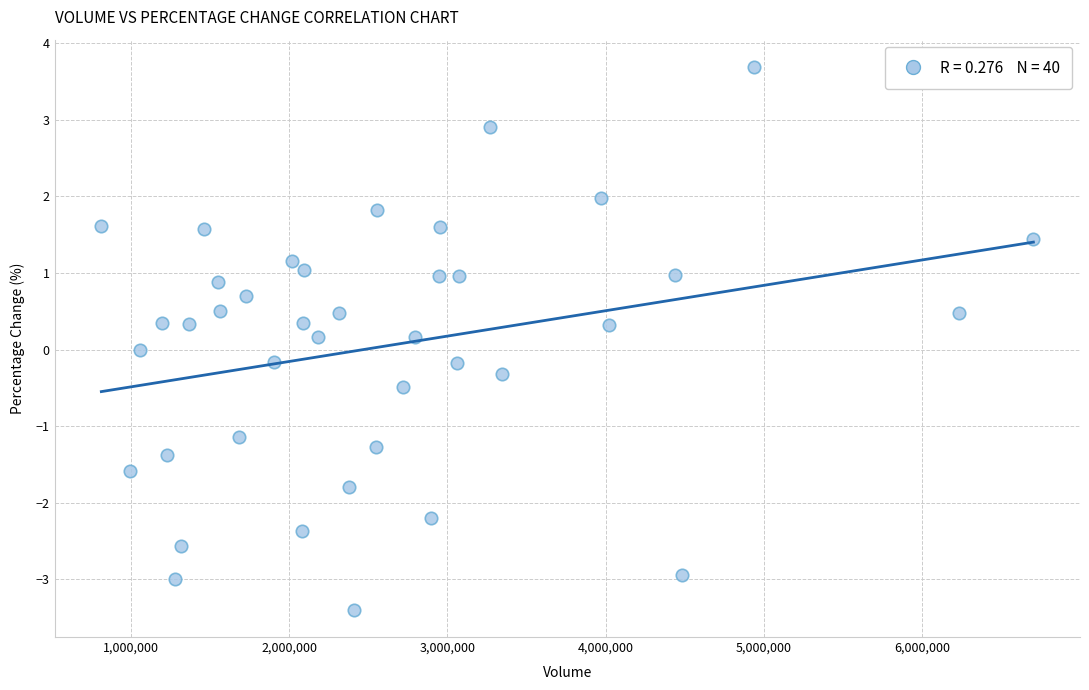

What is the range of X values (max minus min)?

5887046.0